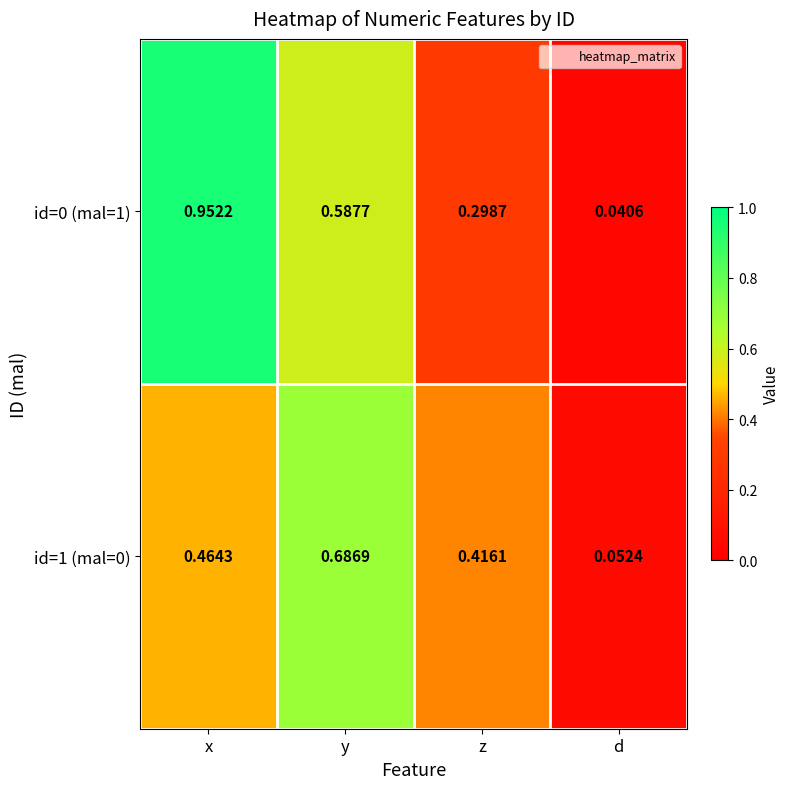

Which category has the highest value across all series?

x